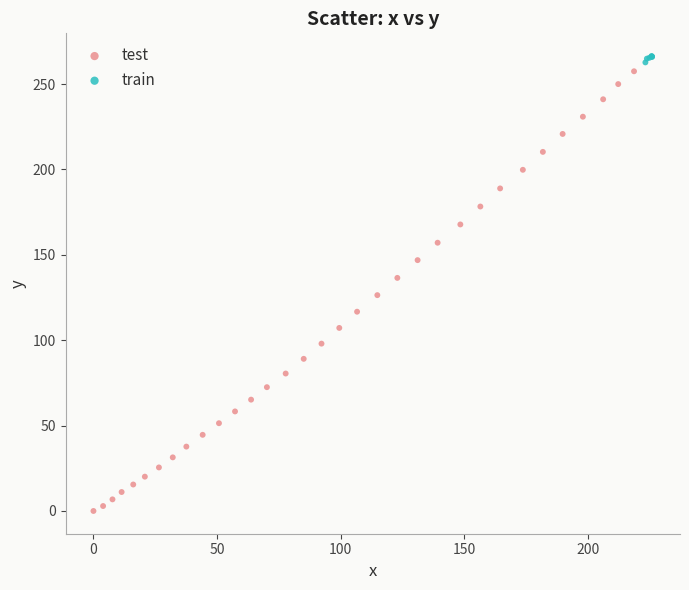

Which series has the largest Y range (max minus min)?

test